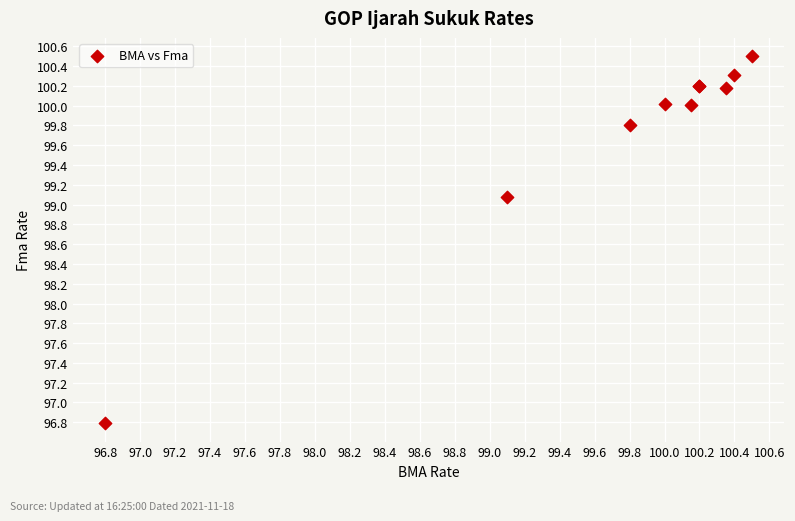

What Y value in the scatter plot is closest to 98?

99.1